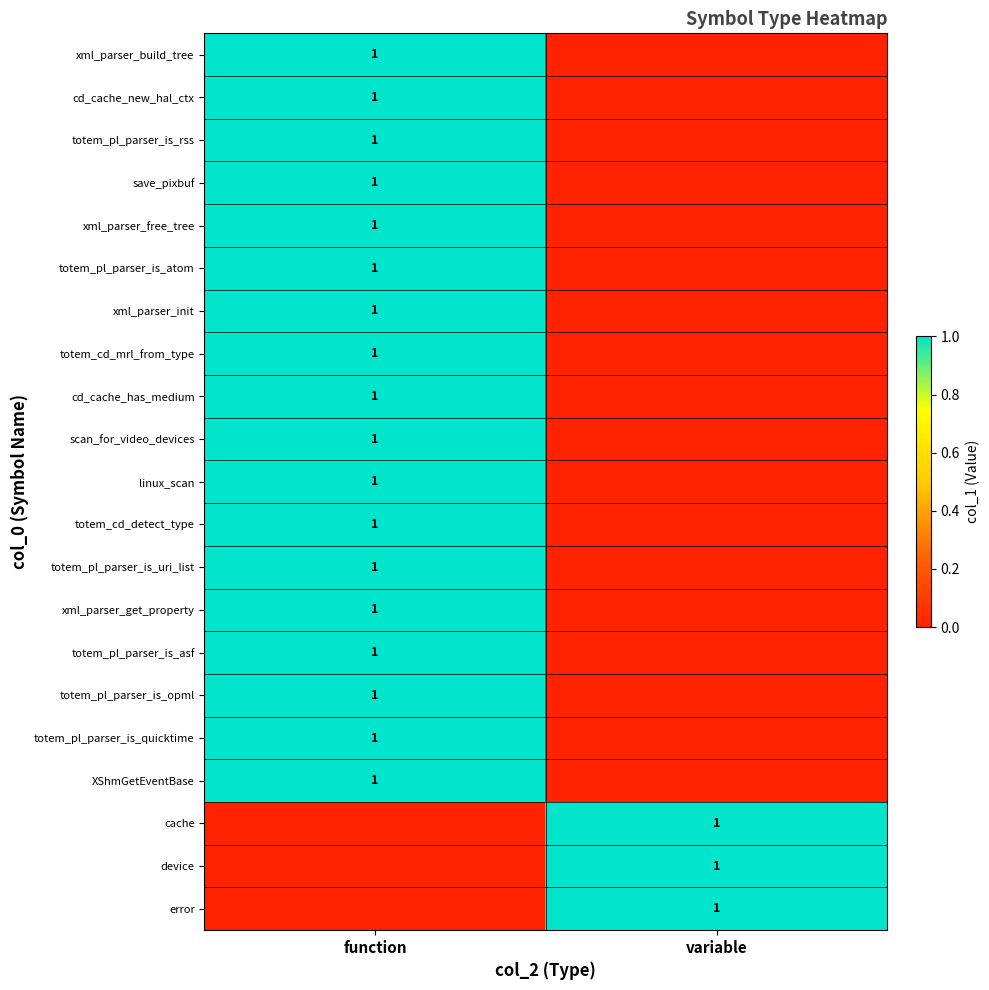

Is it true that xml_parser_get_property equals 0 at function?

False